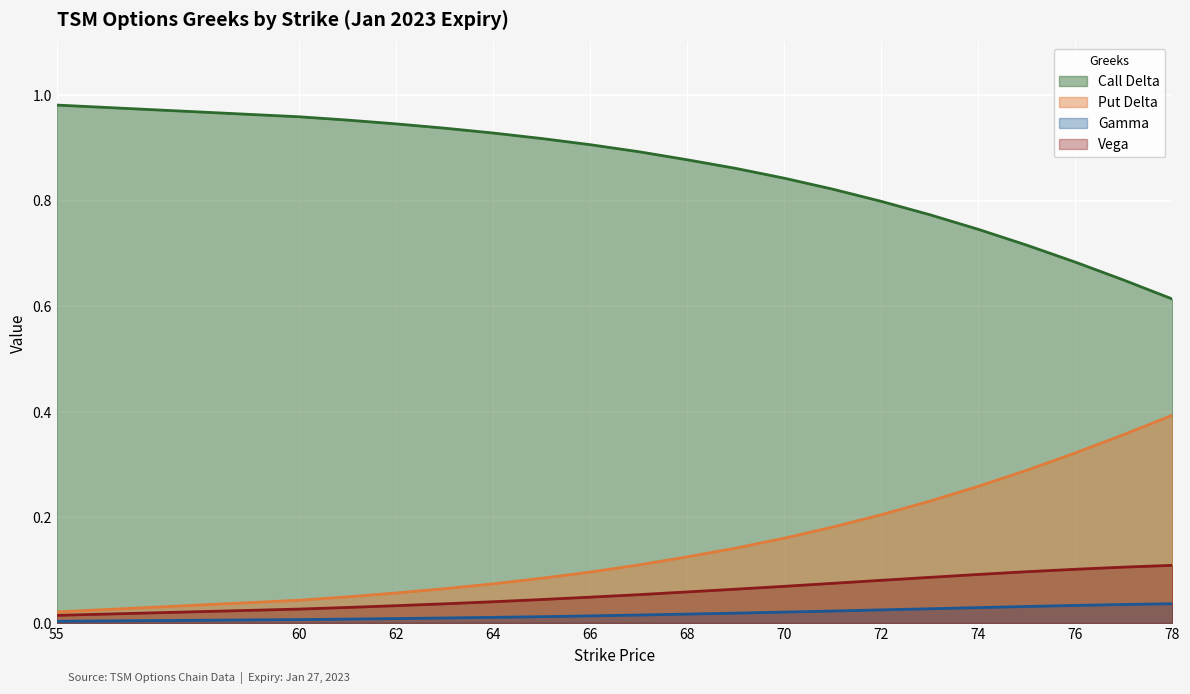

The value of Gamma at 63 is 0.0. True or false?

True